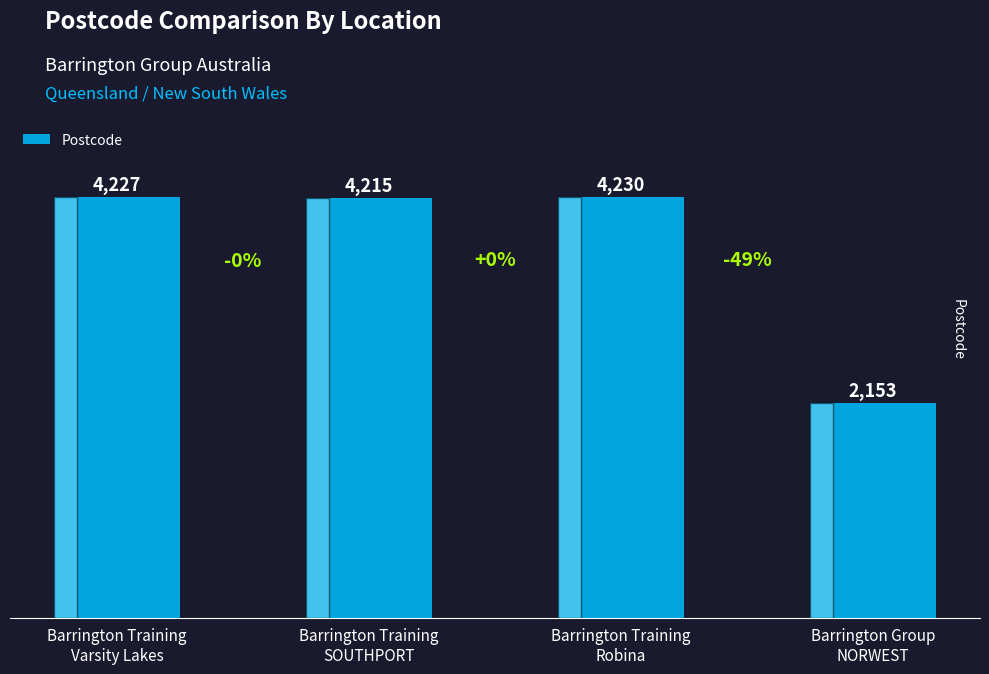

What is the difference between the maximum and second lowest values?

15